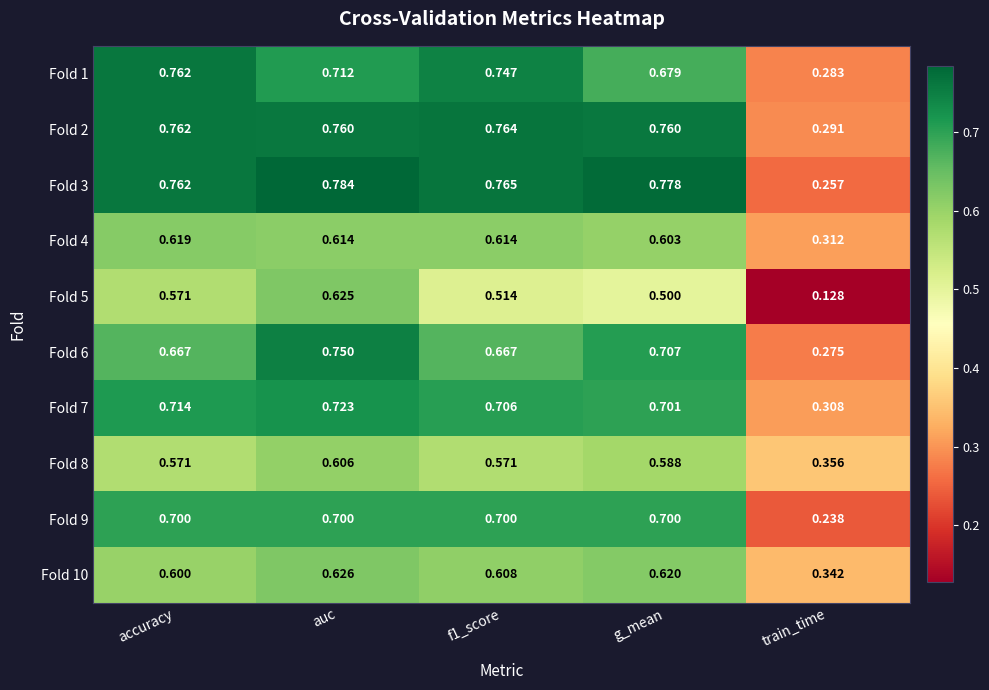

Where is Fold 1 nearest to the value 0?

train_time